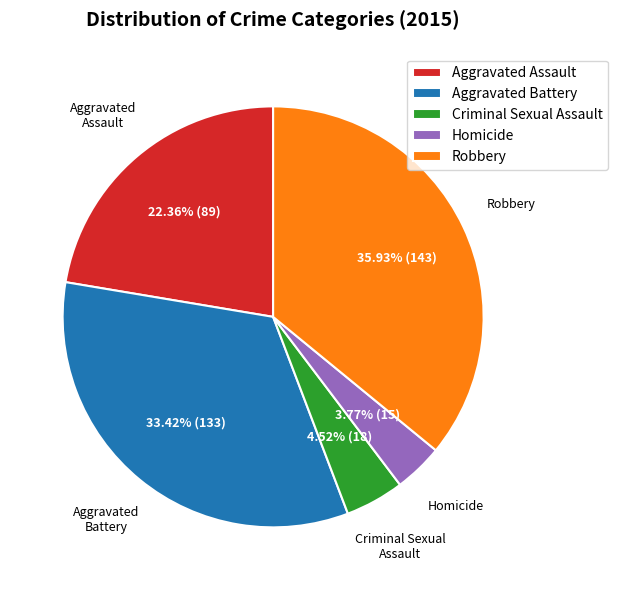

To the nearest percent, what is the difference between the largest and smallest slice percentages?

32%